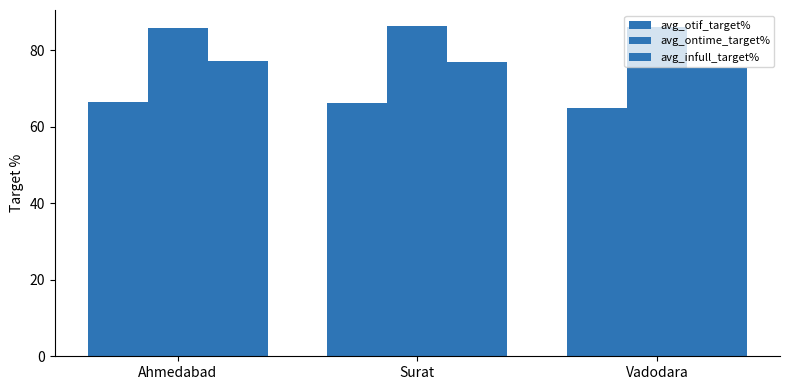

What is the label of the 1st bar from the left?

Ahmedabad